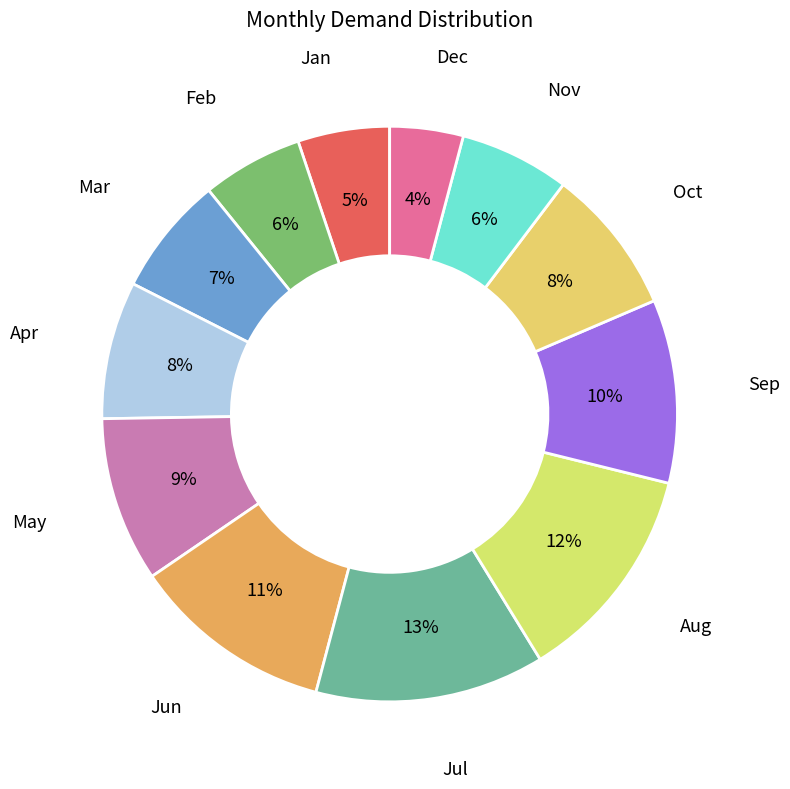

Is there a majority slice in this chart?

No